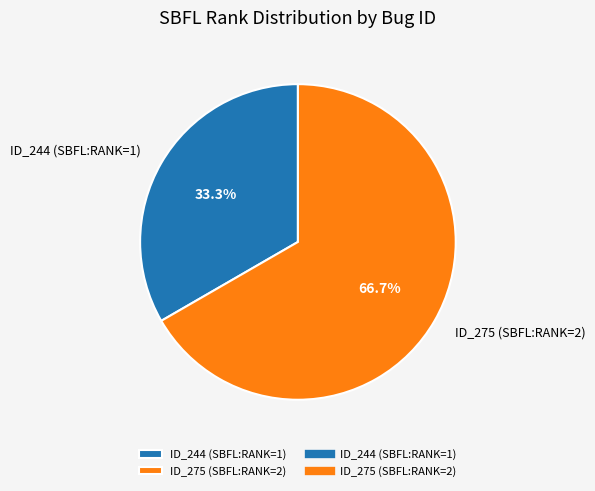

Rank the categories by value from highest to lowest.

ID_275 (SBFL:RANK=2), ID_244 (SBFL:RANK=1)